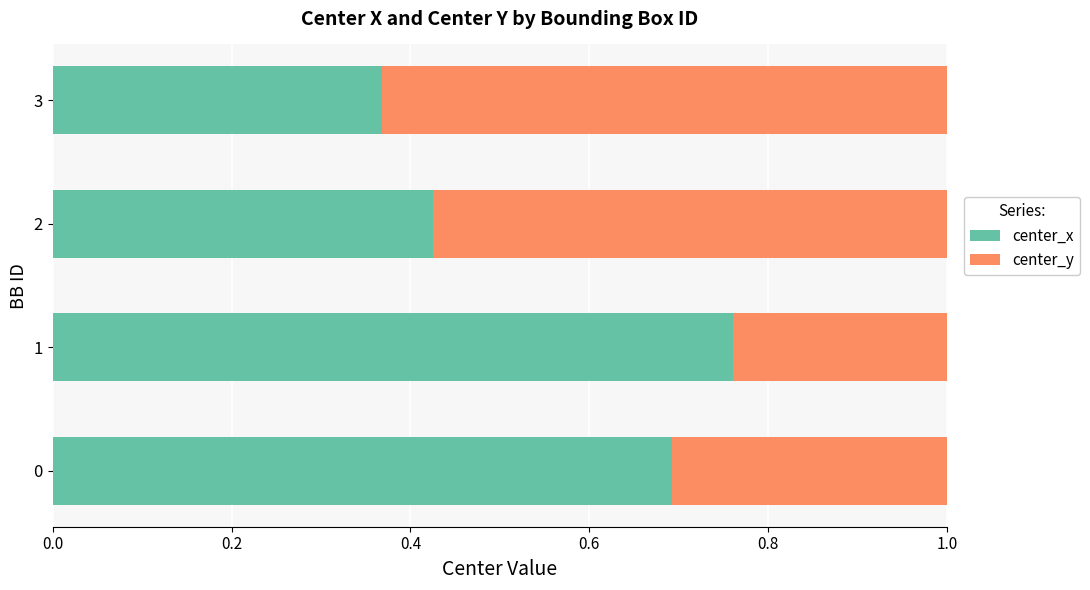

Which category has the lowest value in the center_x series?

3